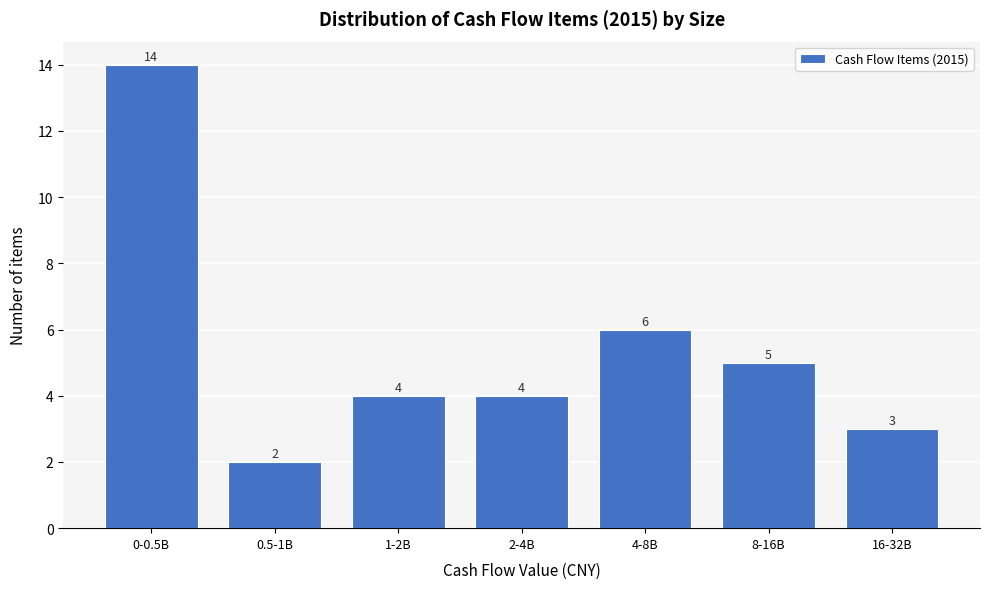

Reading left to right, extract all data points from this chart.

14	2	4	4	6	5	3